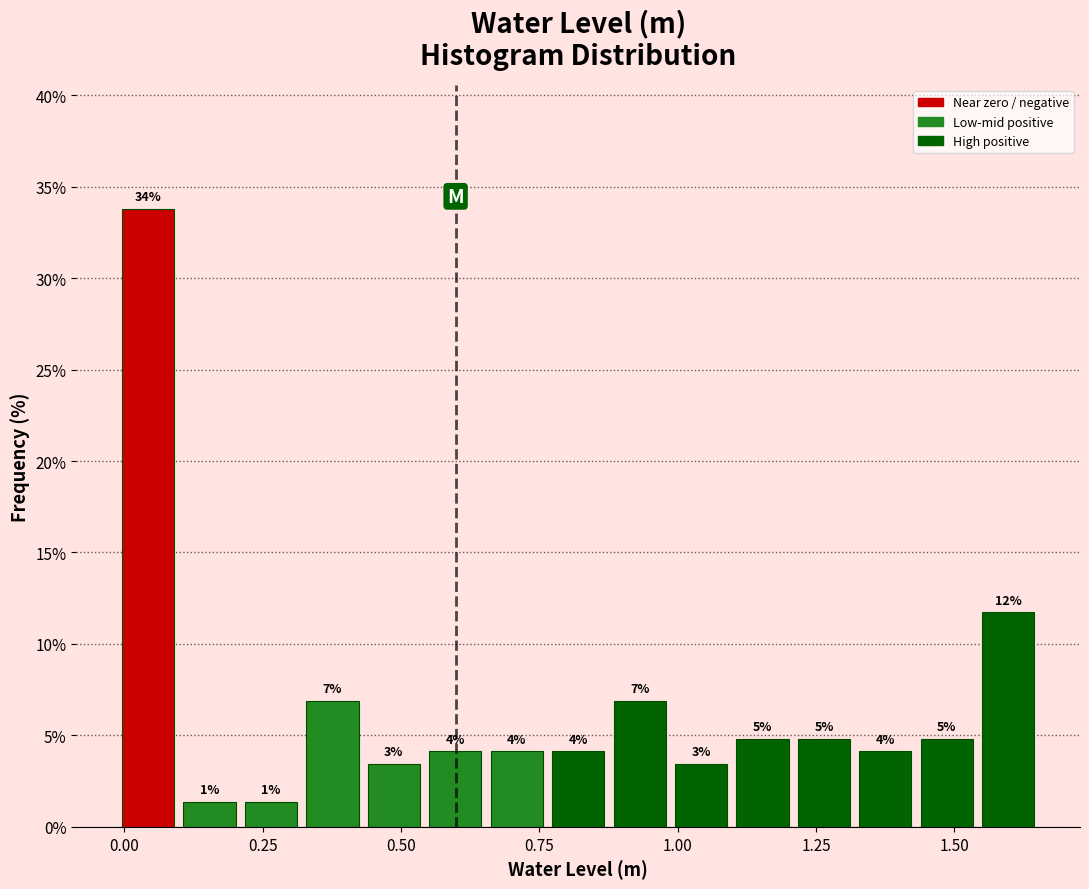

Read against the x-axis, roughly where is the centre of the tallest bar?

0.05